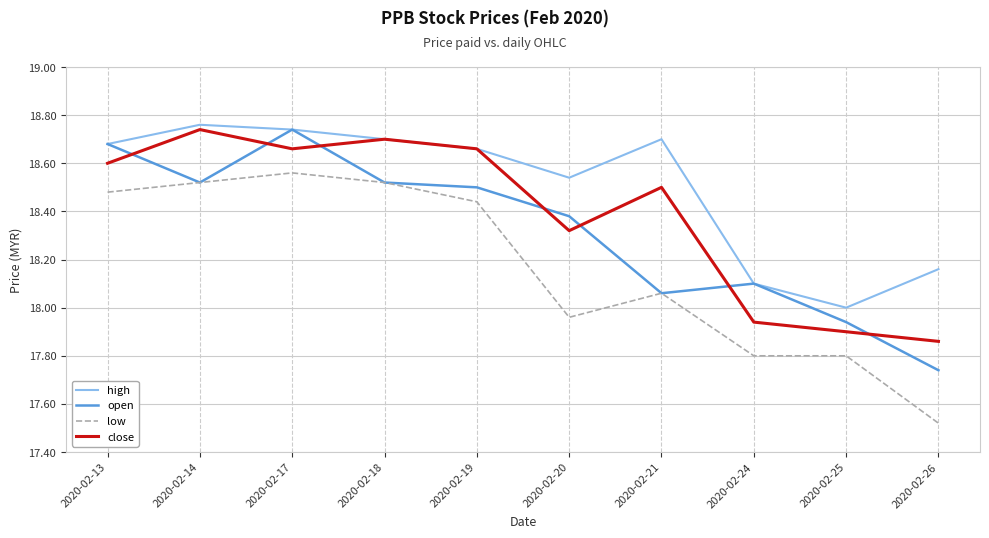

How many values in the low series exceed 18?

6